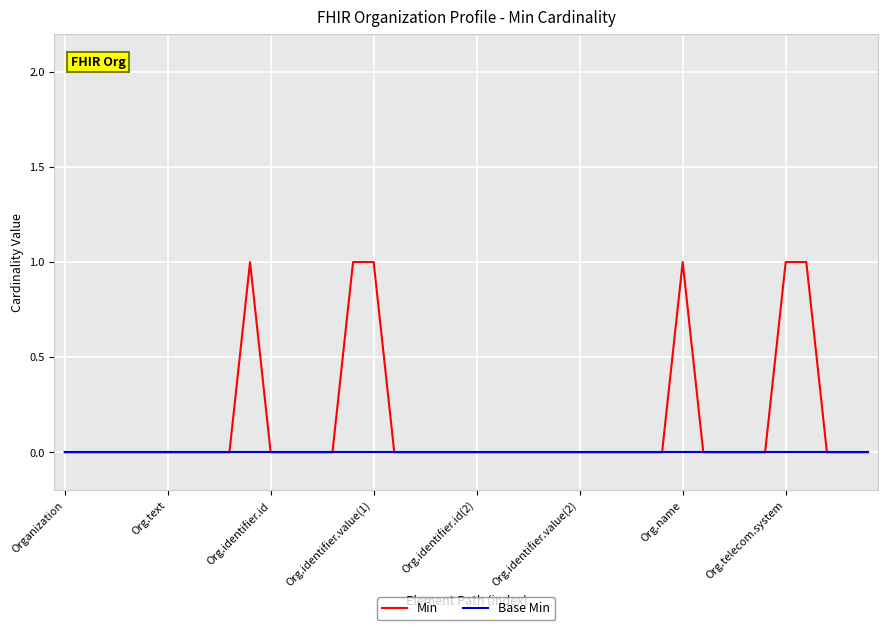

Does the chart have visible grid lines?

Yes